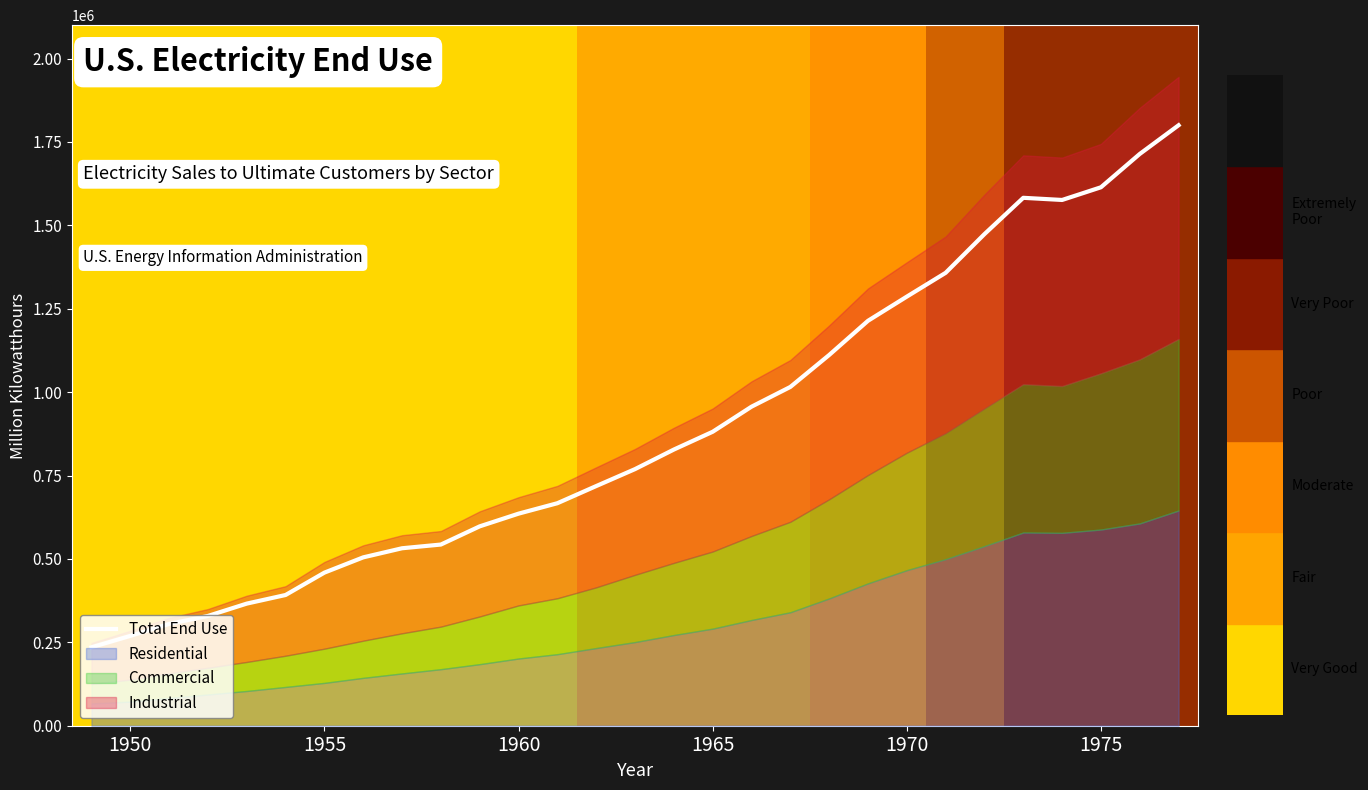

What is the smallest value displayed?

235131.1